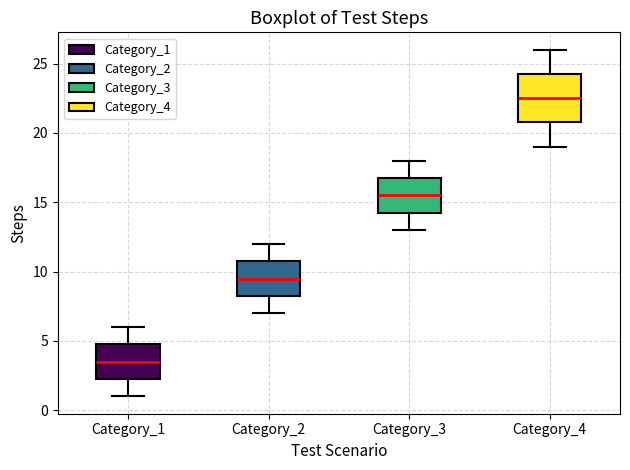

Reading left to right, transcribe this box plot: for each box, give where its median line is, the range the box spans, and where its two whiskers end, as read against the y-axis. The values are not printed on the chart, so give them approximately, as read against the axis.

Category_1: median 3.5, box 2.5 to 5.0, whiskers 1.0 to 6.0
Category_2: median 9.5, box 8.5 to 11.0, whiskers 7.0 to 12.0
Category_3: median 15.5, box 14.5 to 17.0, whiskers 13.0 to 18.0
Category_4: median 22.5, box 21.0 to 24.5, whiskers 19.0 to 26.0